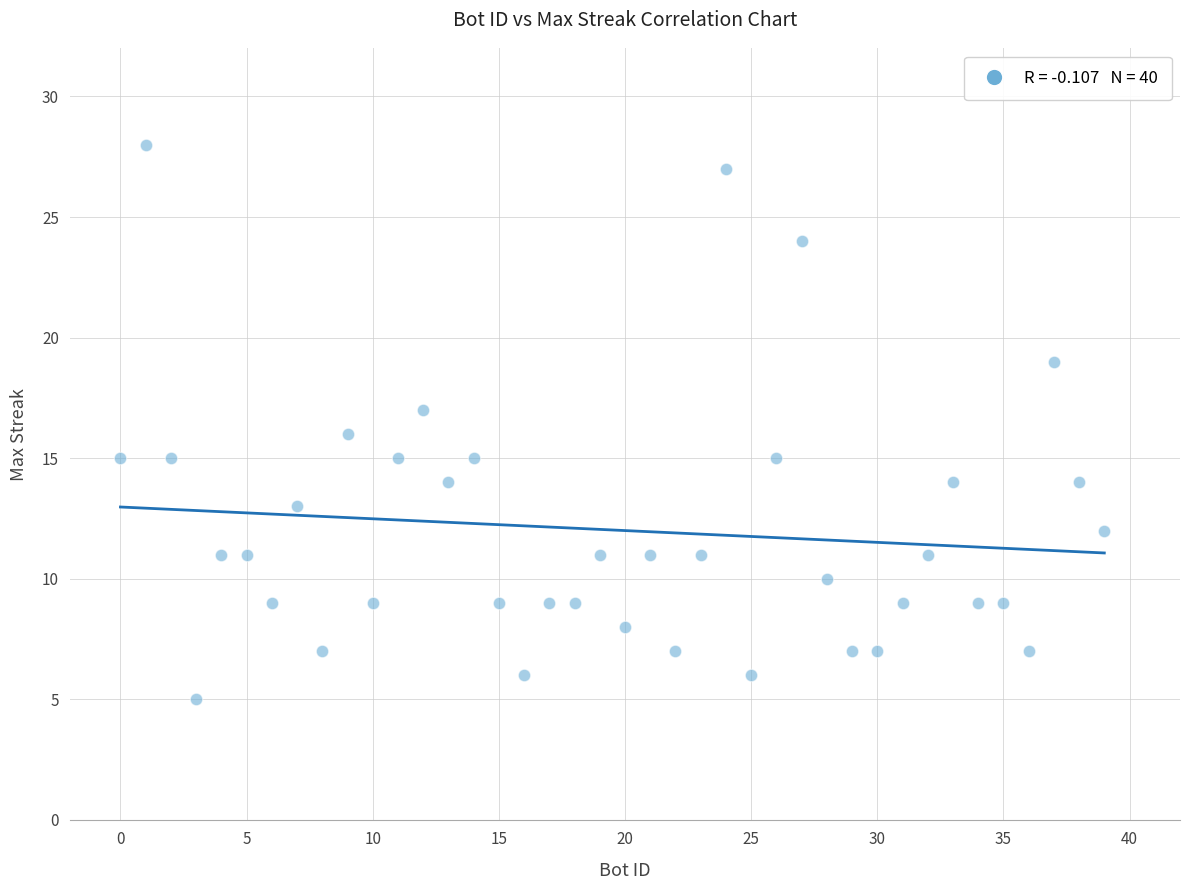

What is the range of X values (max minus min)?

39